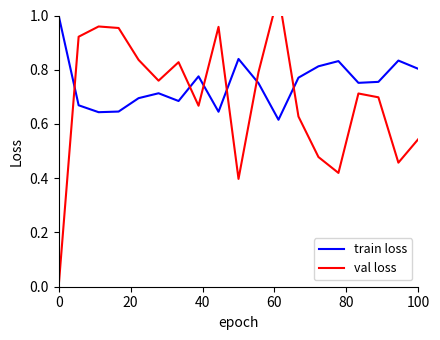

Reading left to right, list all the values displayed in this chart.

train loss: 1.0	0.7	0.6	0.6	0.7	0.7	0.7	0.8	0.6	0.8	0.8	0.6	0.8	0.8	0.8	0.8	0.8	0.8	0.8
val loss: 0.0	0.9	1.0	1.0	0.8	0.8	0.8	0.7	1.0	0.4	0.8	1.1	0.6	0.5	0.4	0.7	0.7	0.5	0.5